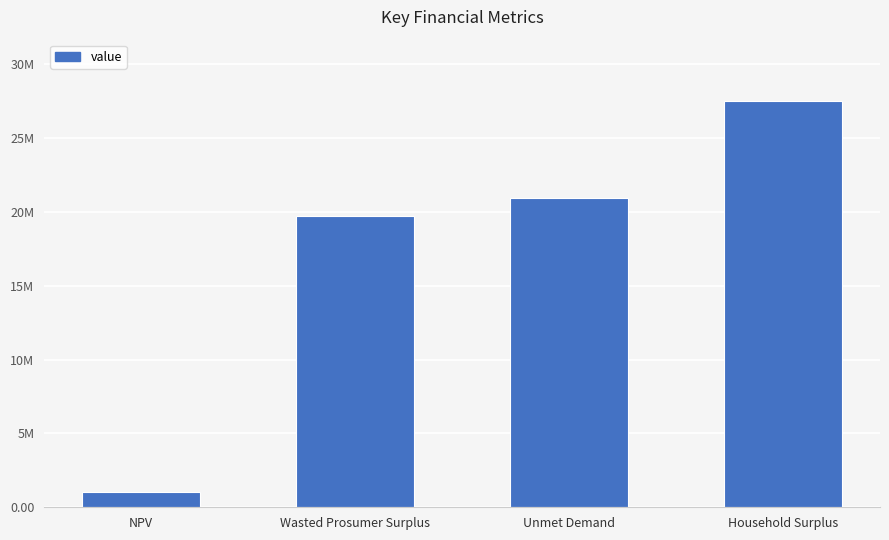

What is the maximum value shown in the chart?

27521718.5